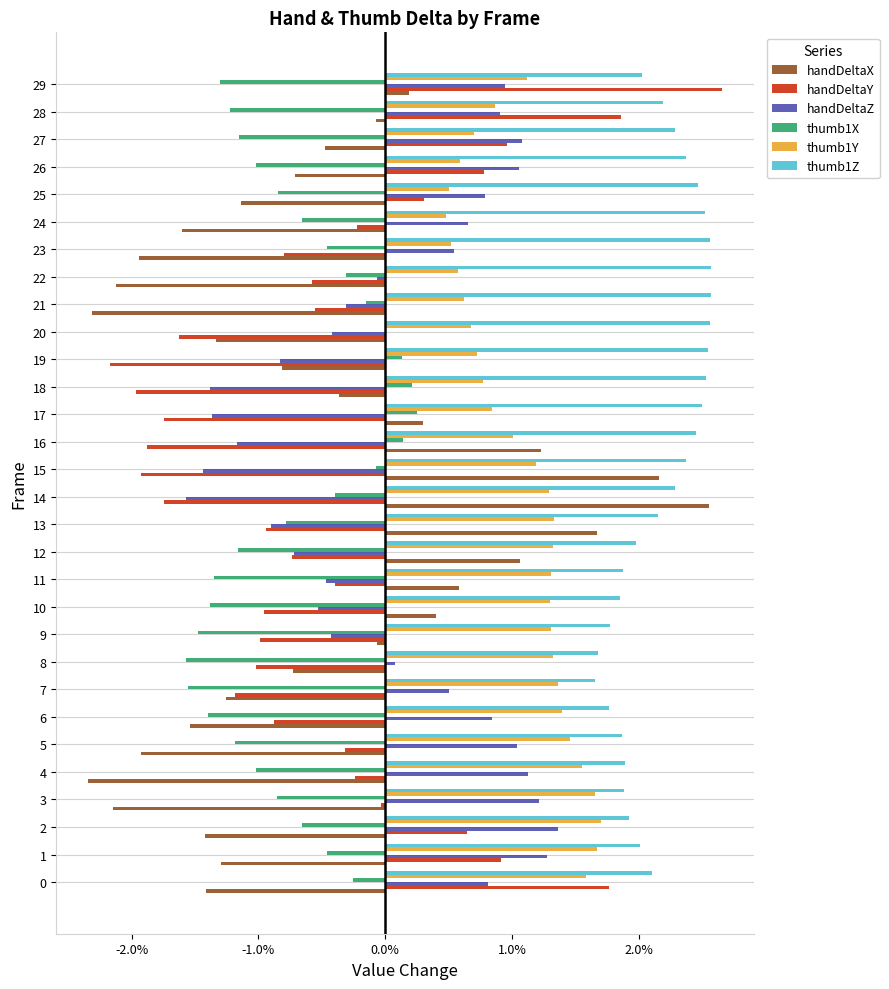

What are all the series names shown in the legend?

handDeltaX, handDeltaY, handDeltaZ, thumb1X, thumb1Y, thumb1Z